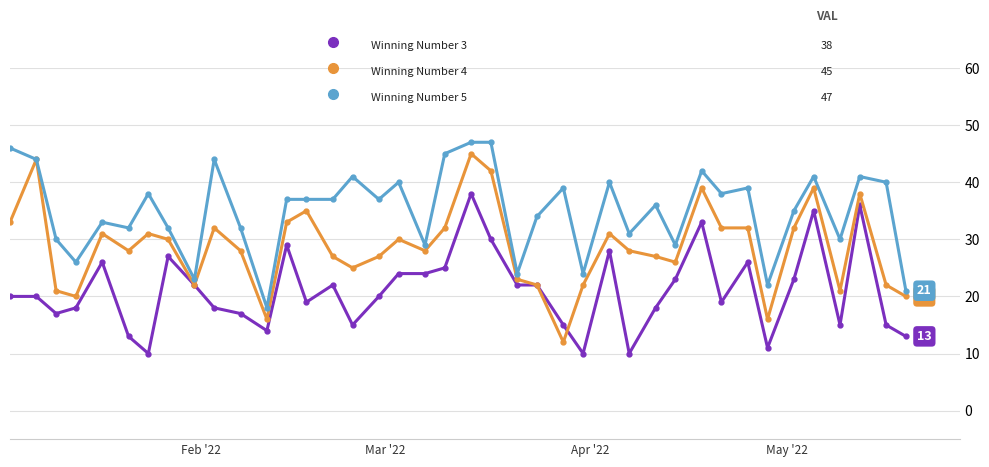

What is the minimum value shown in the chart?

10